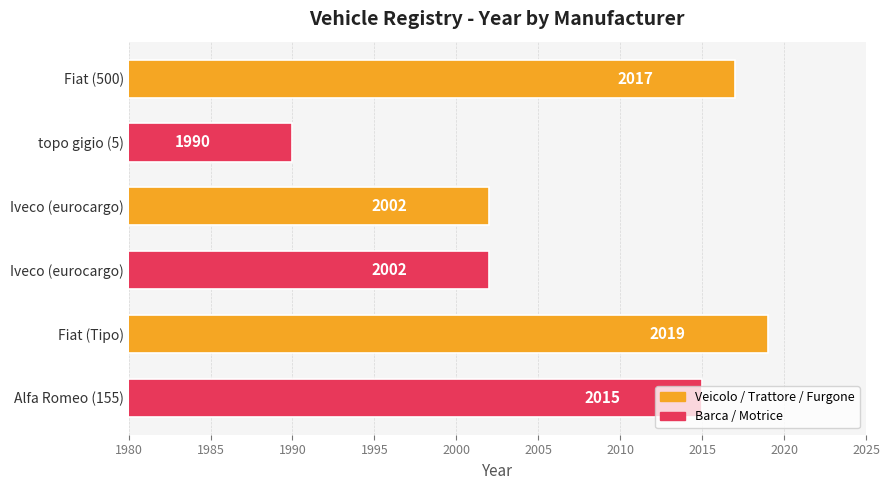

What is the greatest value displayed?

2019